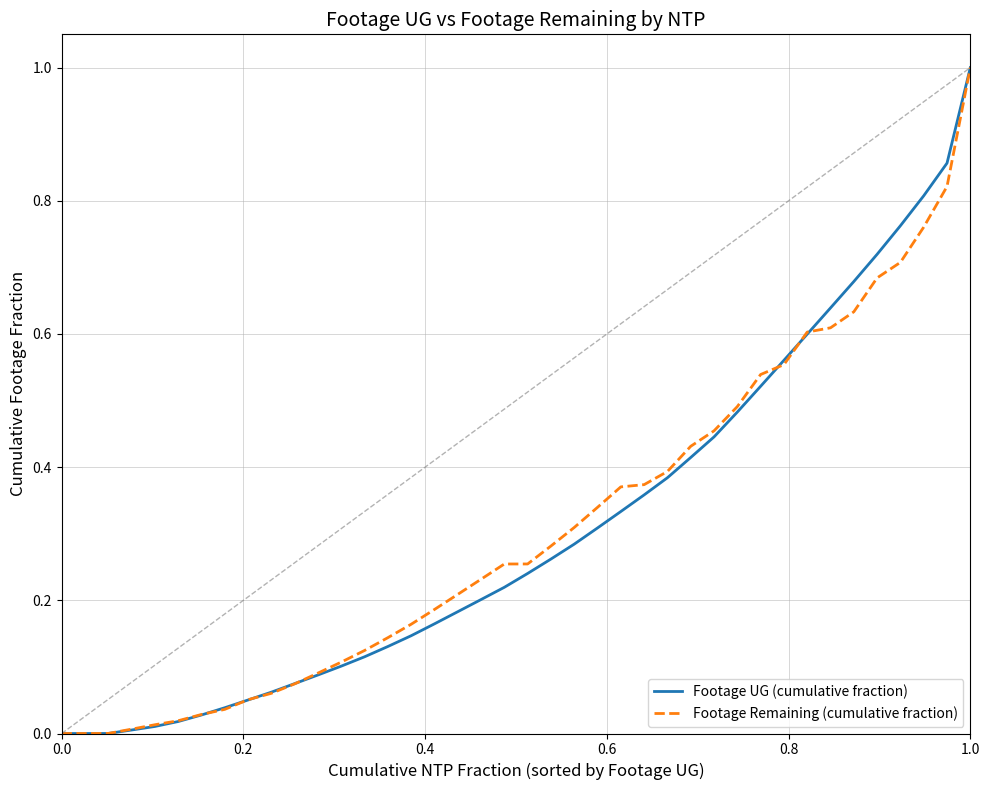

What is the greatest value displayed?

1.0